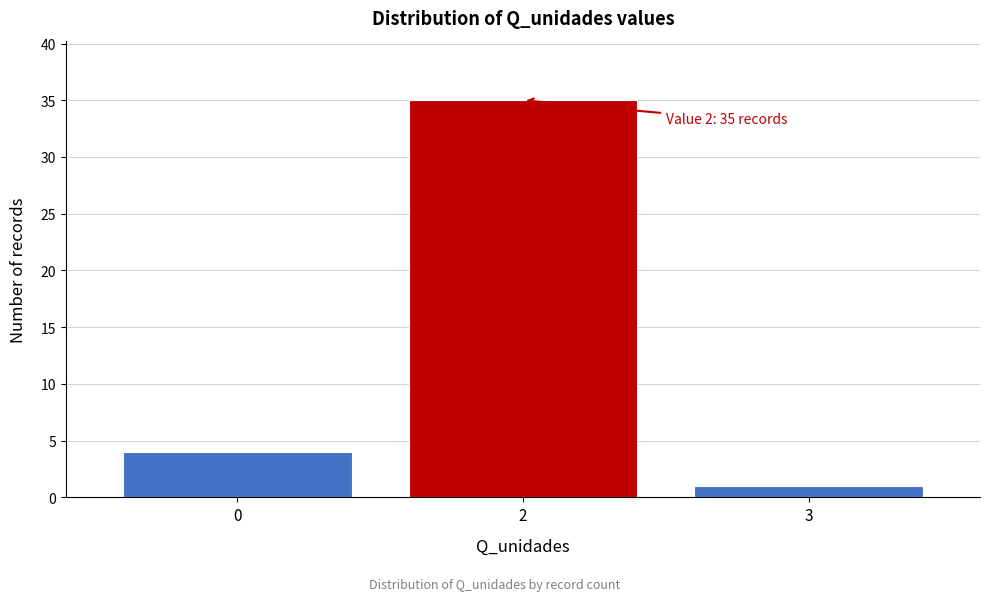

Reading left to right, list all the values displayed in this chart.

0=4	2=35	3=1